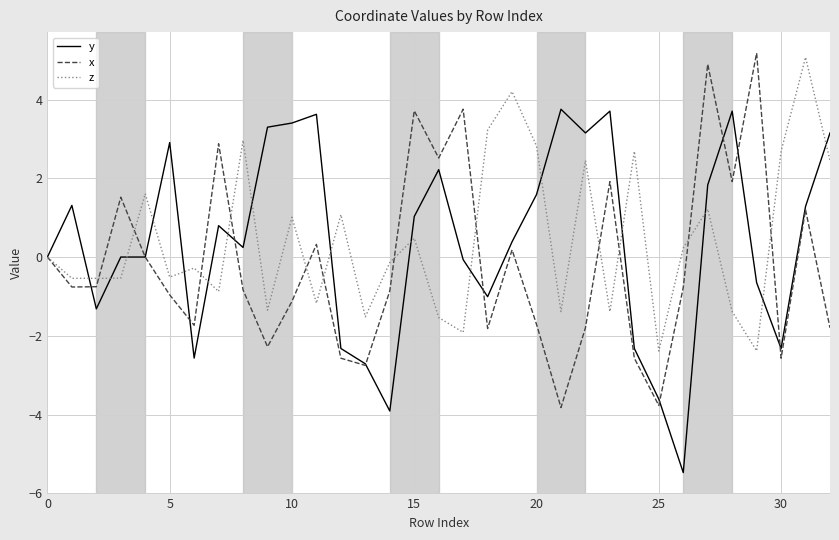

What is the minimum value shown in the chart?

-5.5